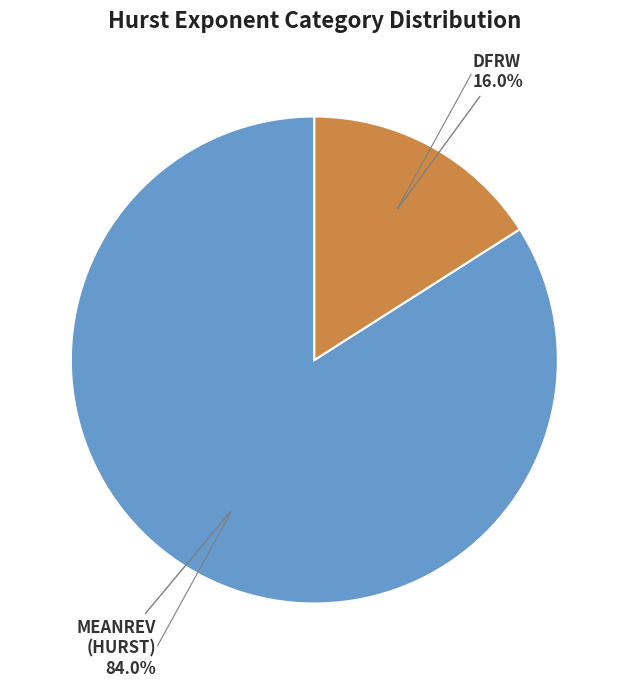

Is there any slice that represents more than half of the pie?

Yes